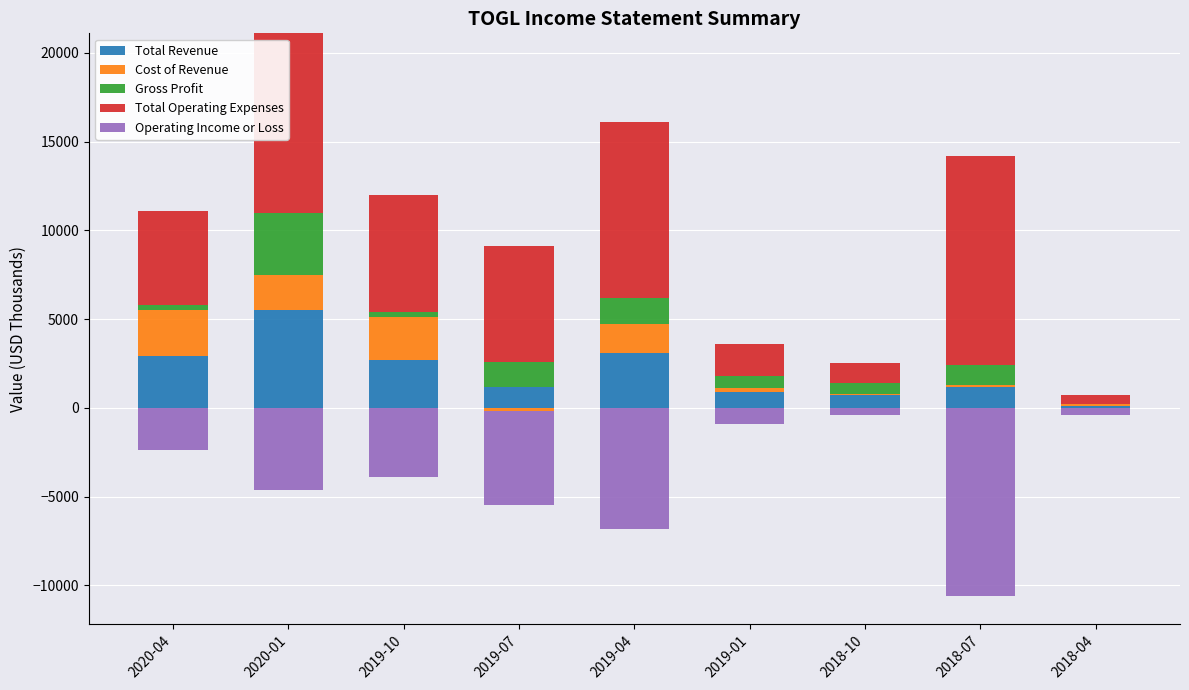

What are all the series names shown in the legend?

Total Revenue, Cost of Revenue, Gross Profit, Total Operating Expenses, Operating Income or Loss